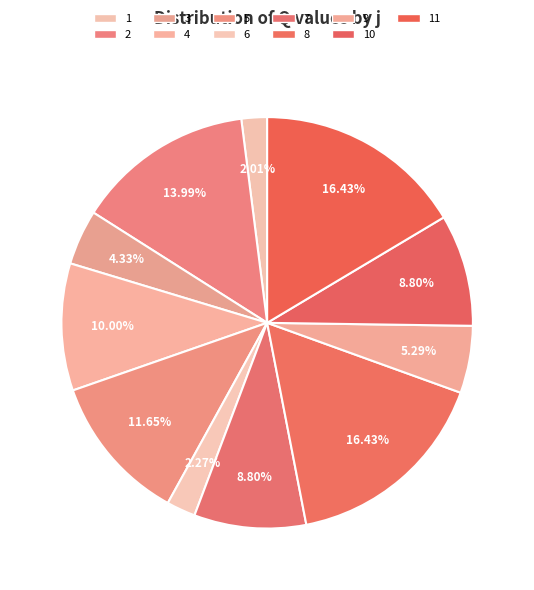

Count the number of slices in the pie.

11